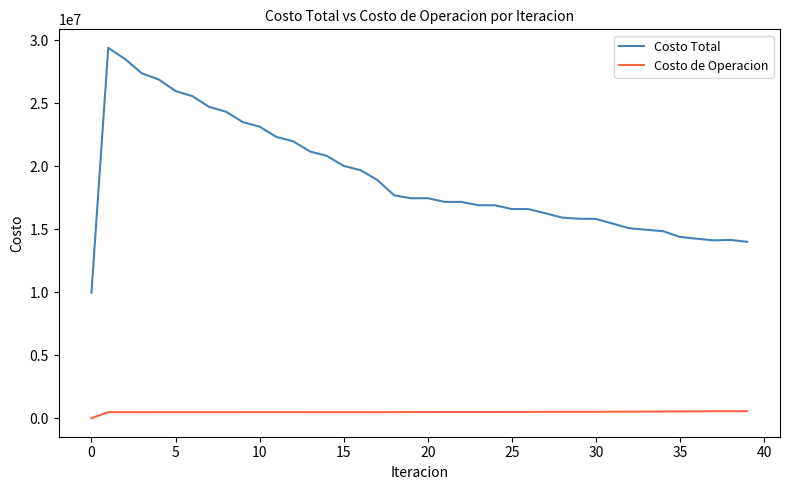

True or false: Costo Total and Costo de Operacion cross at least once.

False